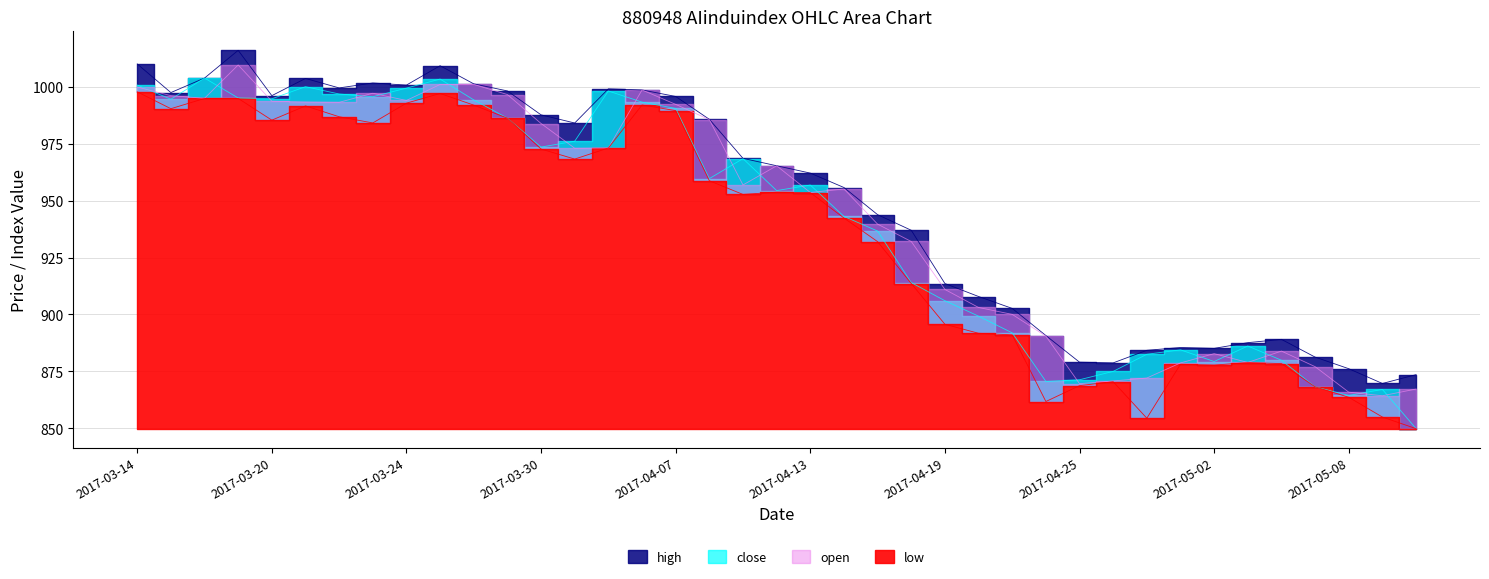

What is the sum of all open values?

36794.7